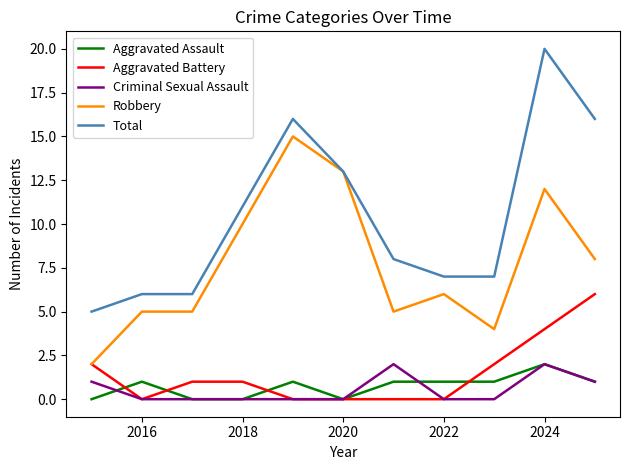

Which series has the largest range (max minus min)?

Total